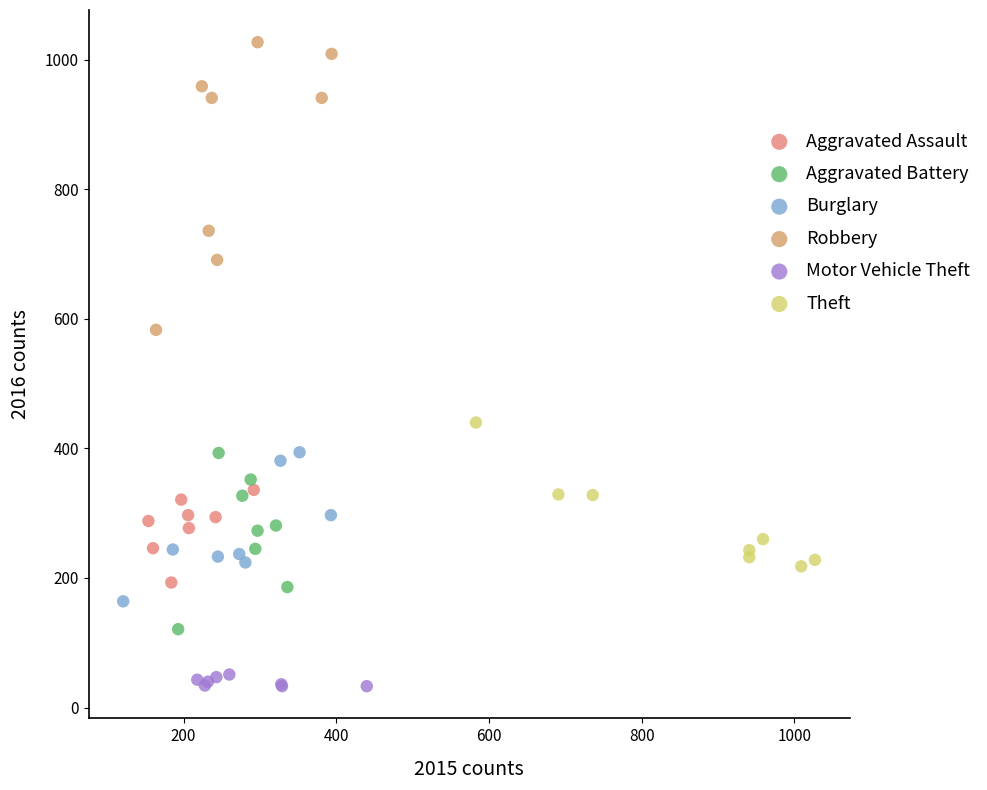

What are all the series names shown in the legend?

Aggravated Assault, Aggravated Battery, Burglary, Robbery, Motor Vehicle Theft, Theft